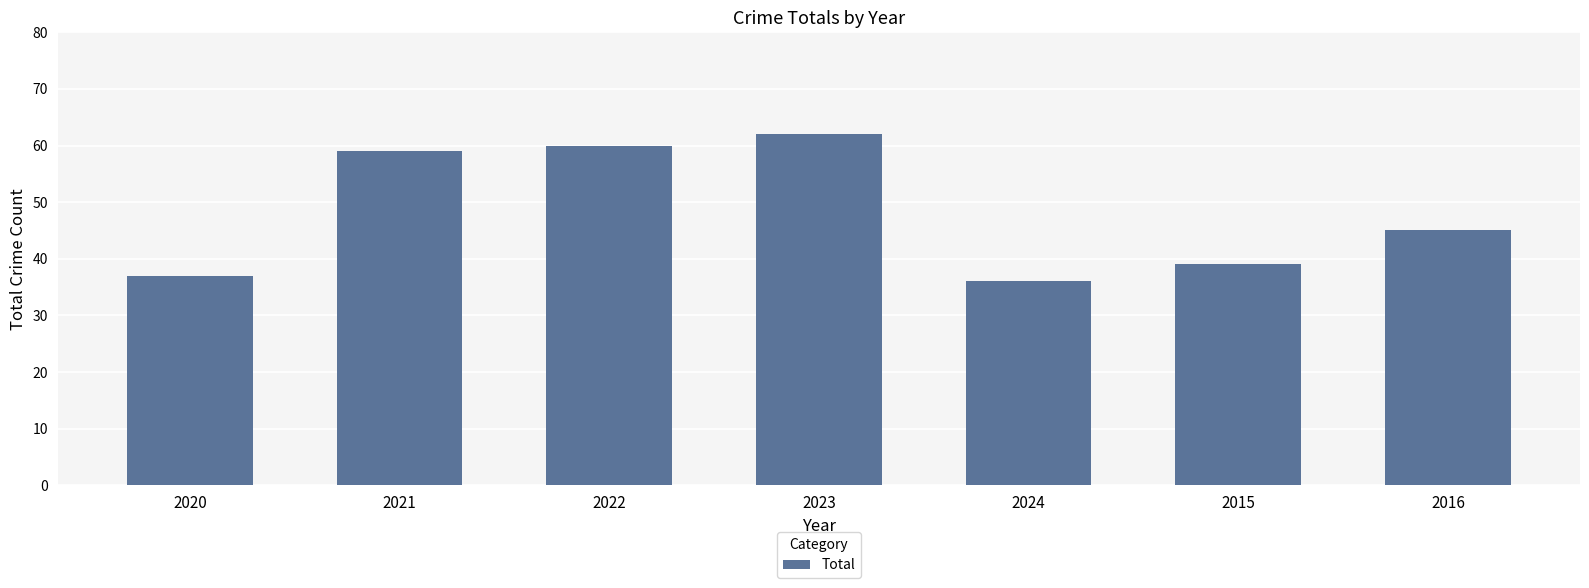

The value at 2022 is 19. True or false?

False